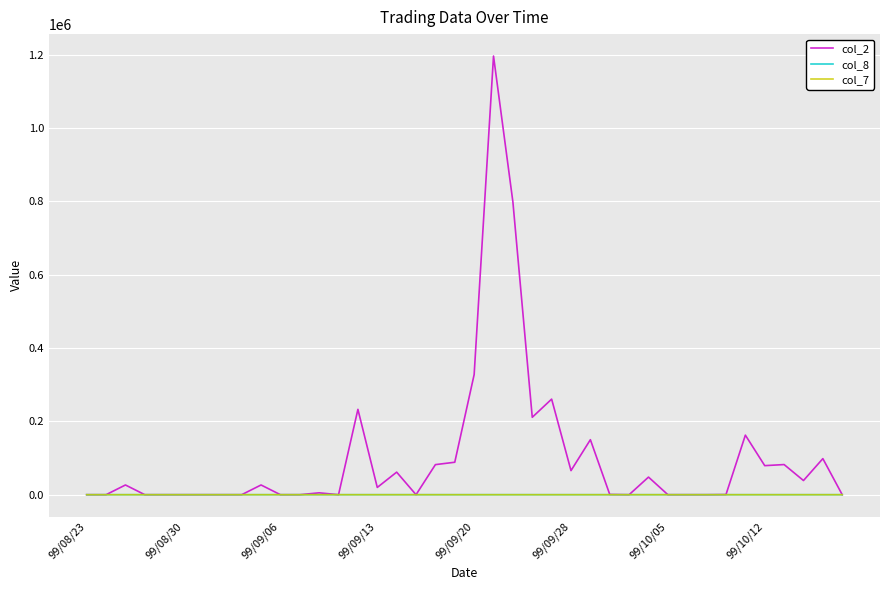

What is the difference between the maximum and minimum values in the col_8 series?

23.0